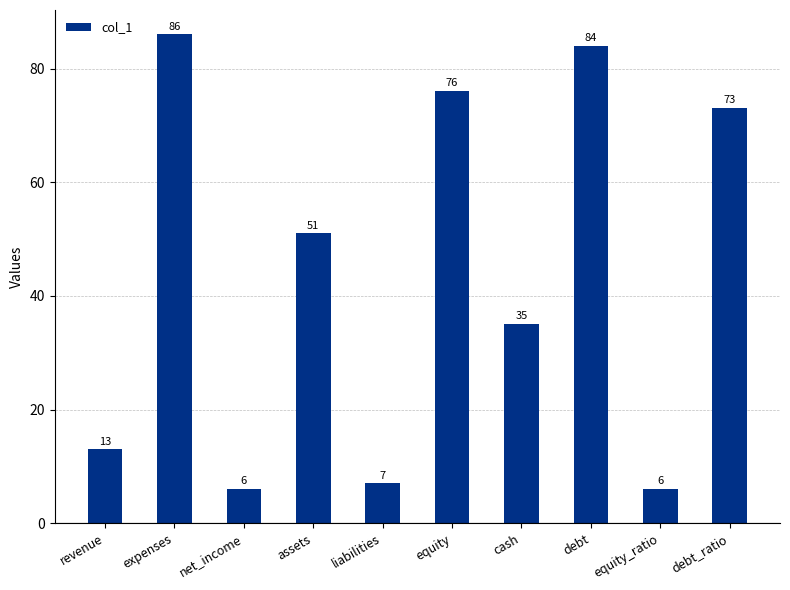

What is the ratio of the value at cash to the value at assets?

0.7